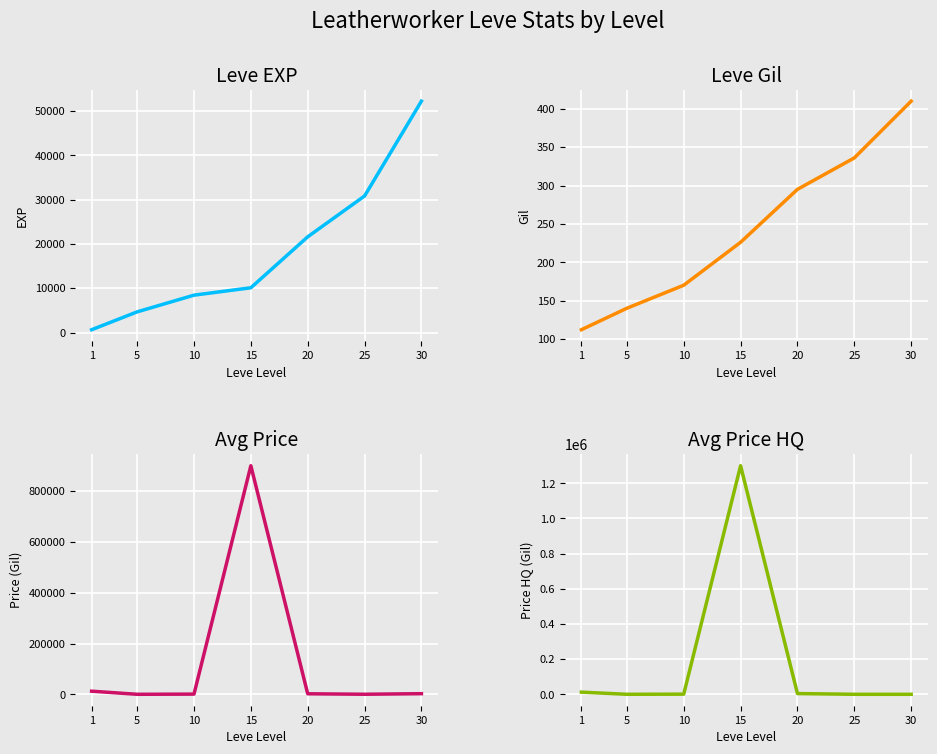

After their last crossing, which series has the higher values: Leve EXP or currentAveragePrice?

Leve EXP